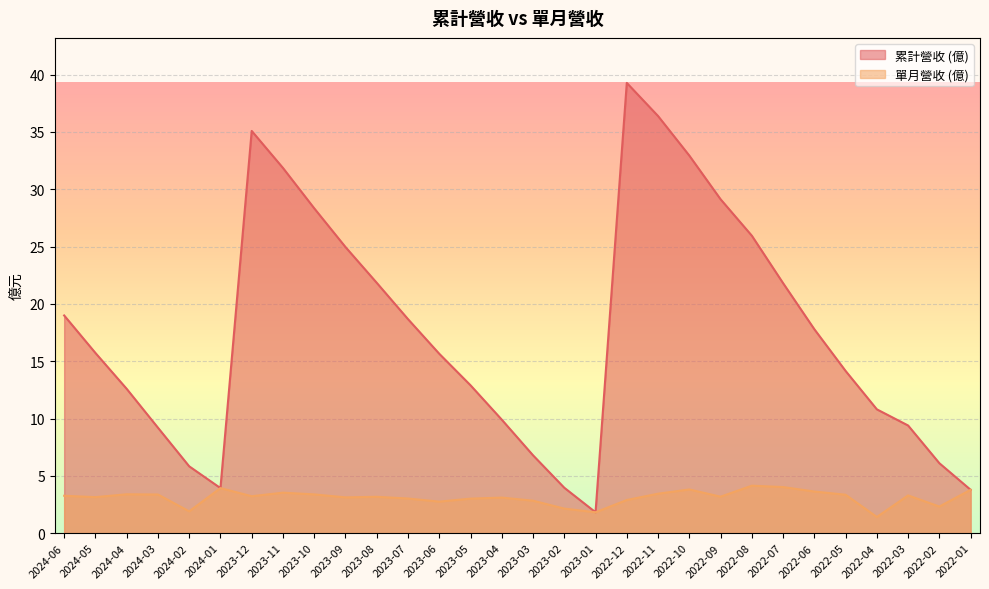

At which category is the sum across all series the highest?

2022-12